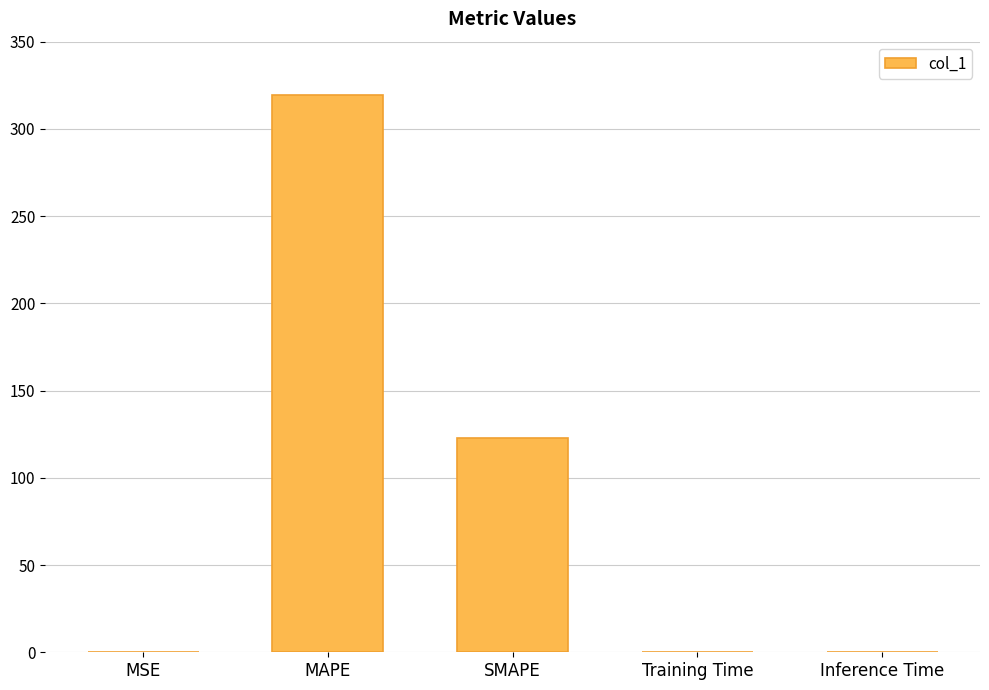

At which category does the chart reach its peak across all series?

MAPE